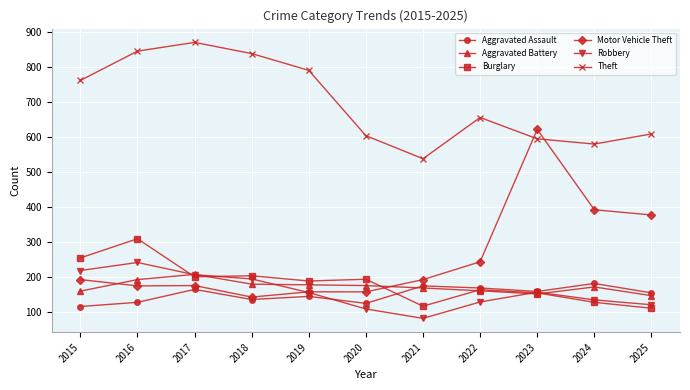

What value does the Aggravated Battery series have at 2024?

171